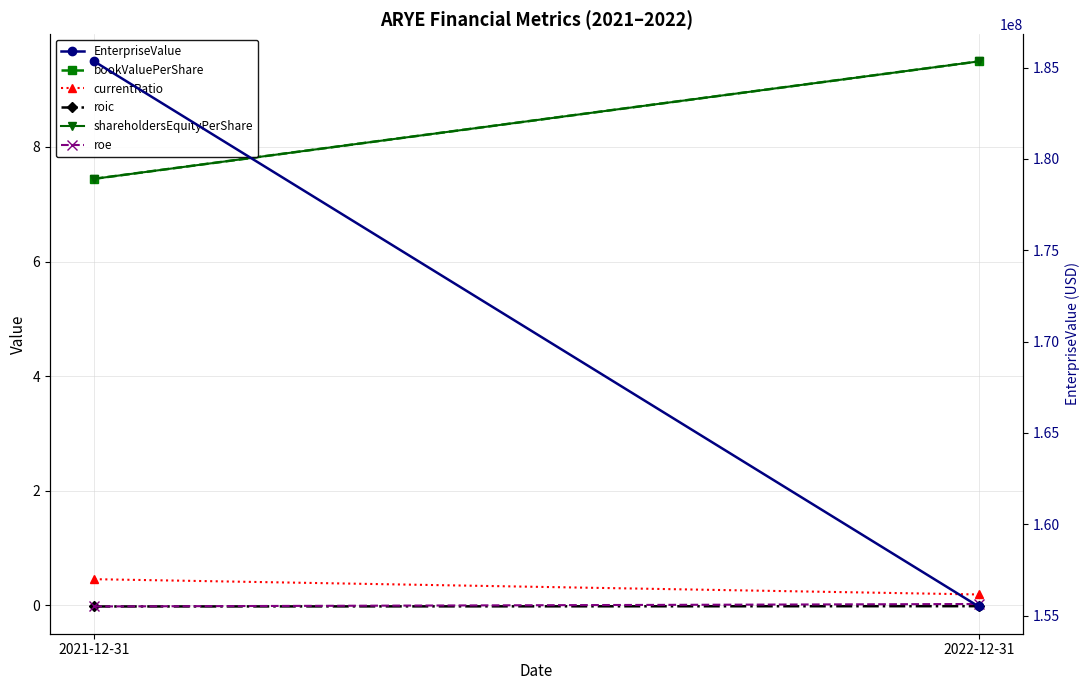

What is the label of the 1st point from the left?

2021-12-31